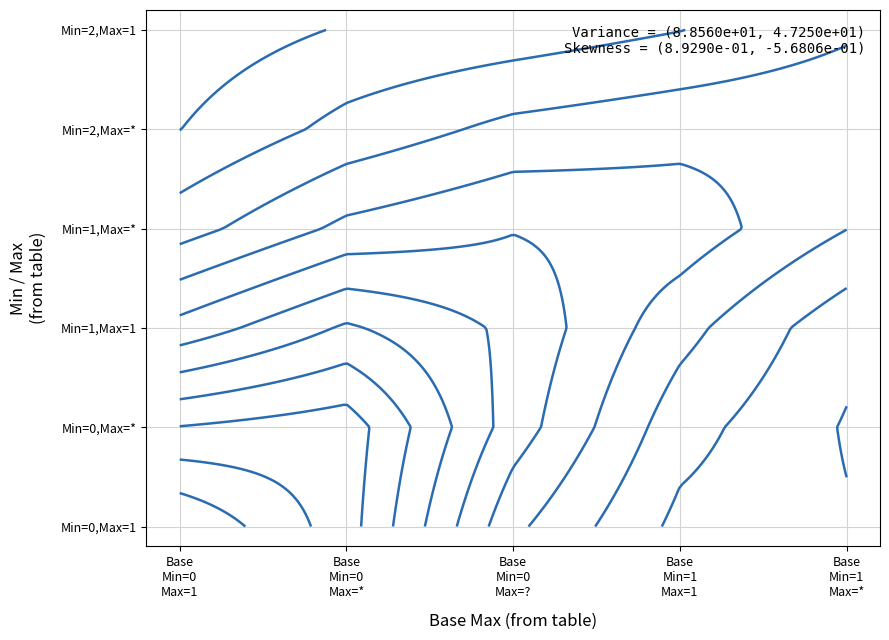

Is it true that Min=2, Max=* equals 0 at 1?

True